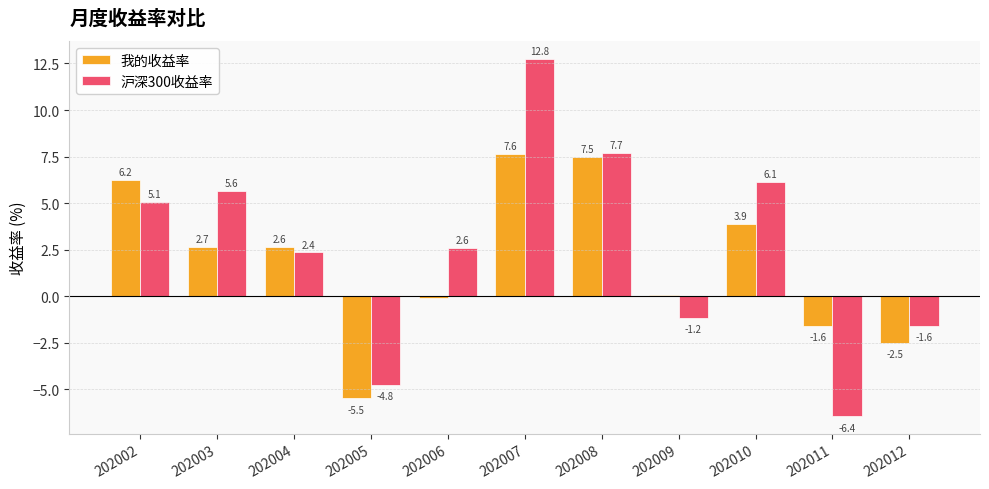

How many positive values does the 我的收益率 series have?

7